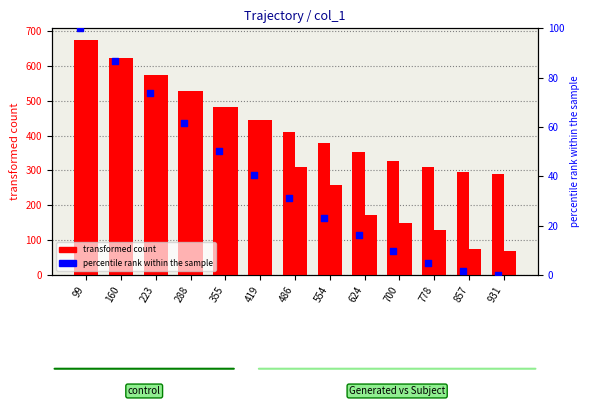

Which series reaches the minimum Y coordinate?

percentile rank within the sample